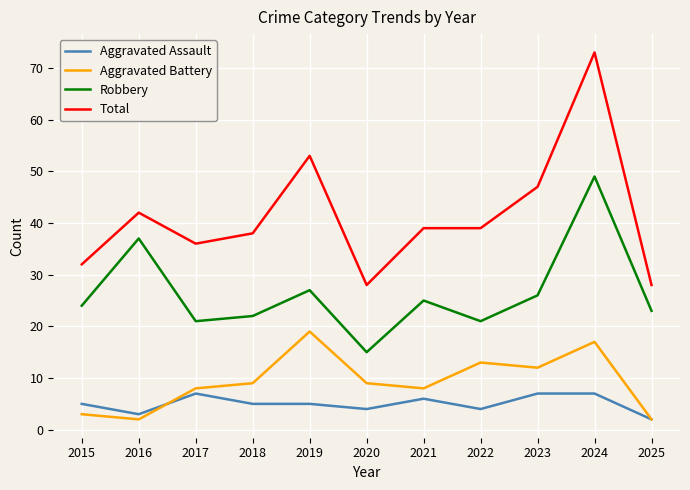

True or false: Aggravated Battery and Total intersect in this chart.

False